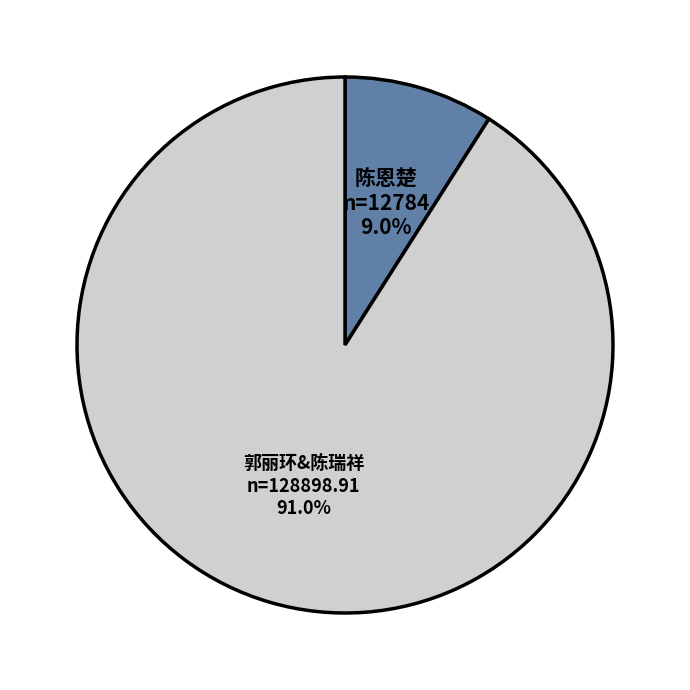

Does any single category account for the majority?

Yes